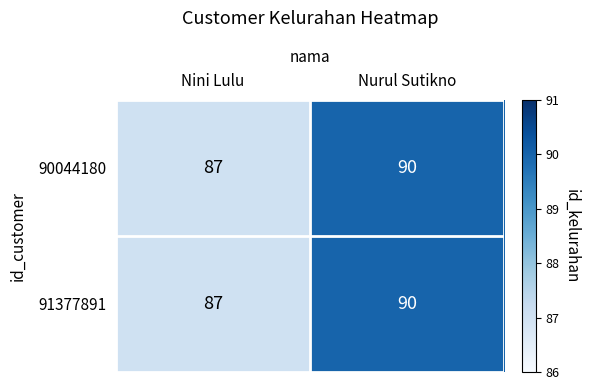

Reading left to right, extract all data points from this chart.

90044180: 87	90
91377891: 87	90